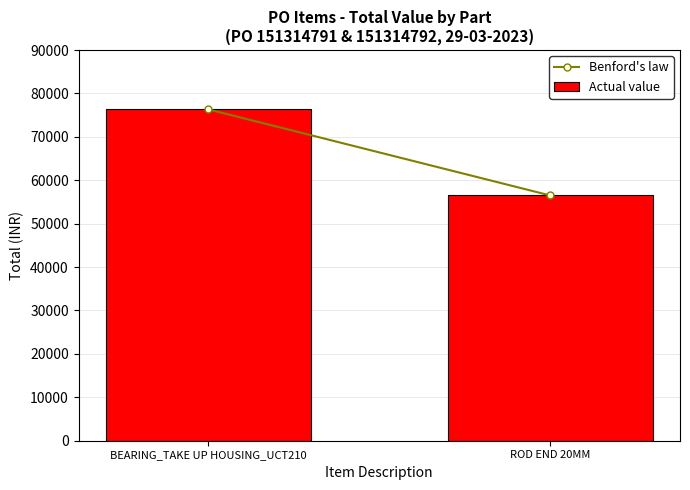

Count the number of data series in this chart.

1